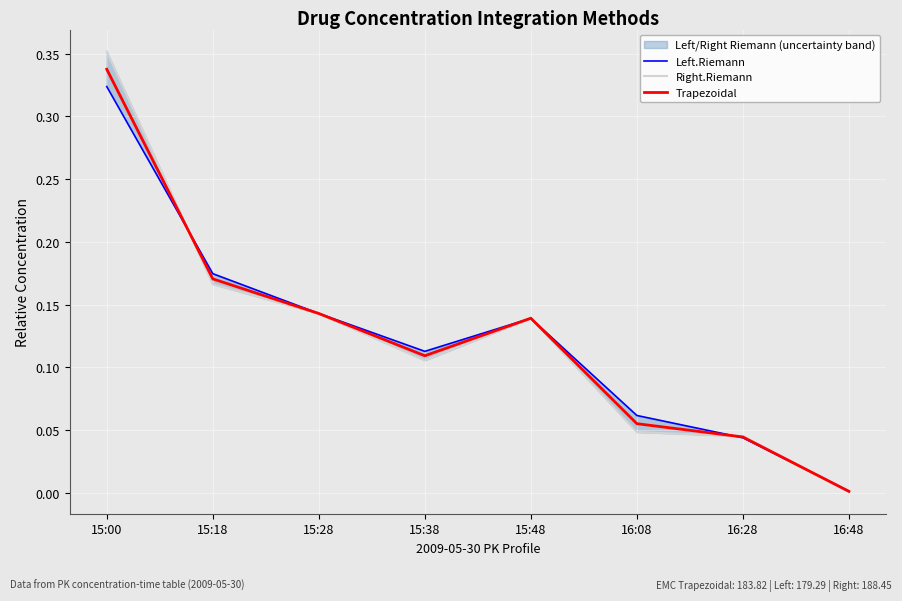

Rank the categories by Left.Riemann value from lowest to highest.

16:48, 16:28, 16:08, 15:38, 15:48, 15:28, 15:18, 15:00